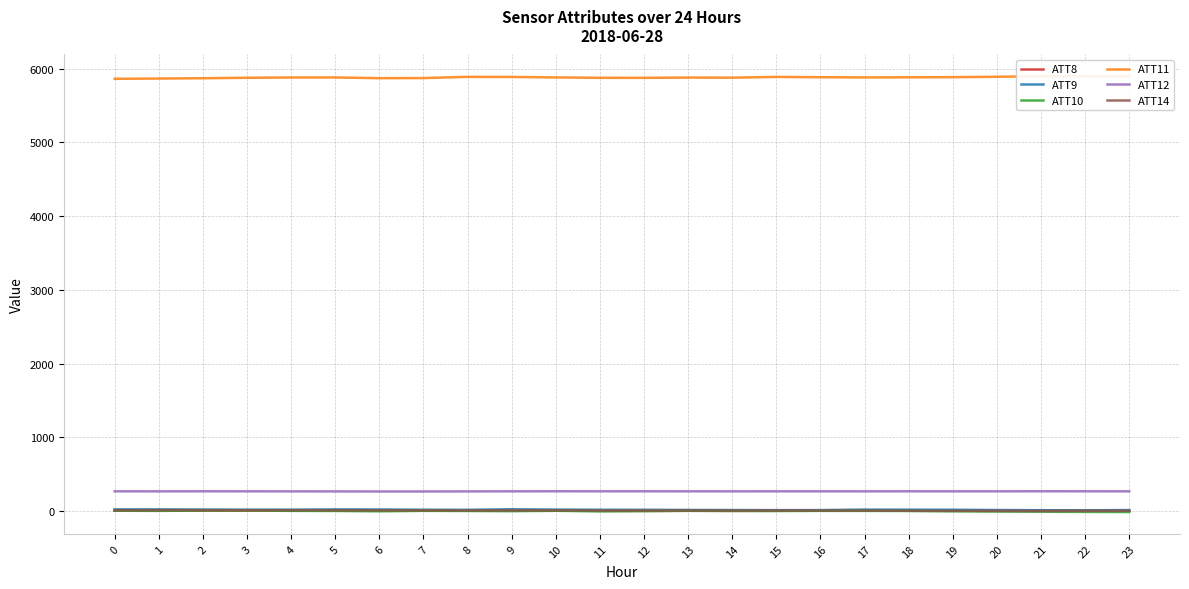

How many data points in ATT14 are above 6?

15